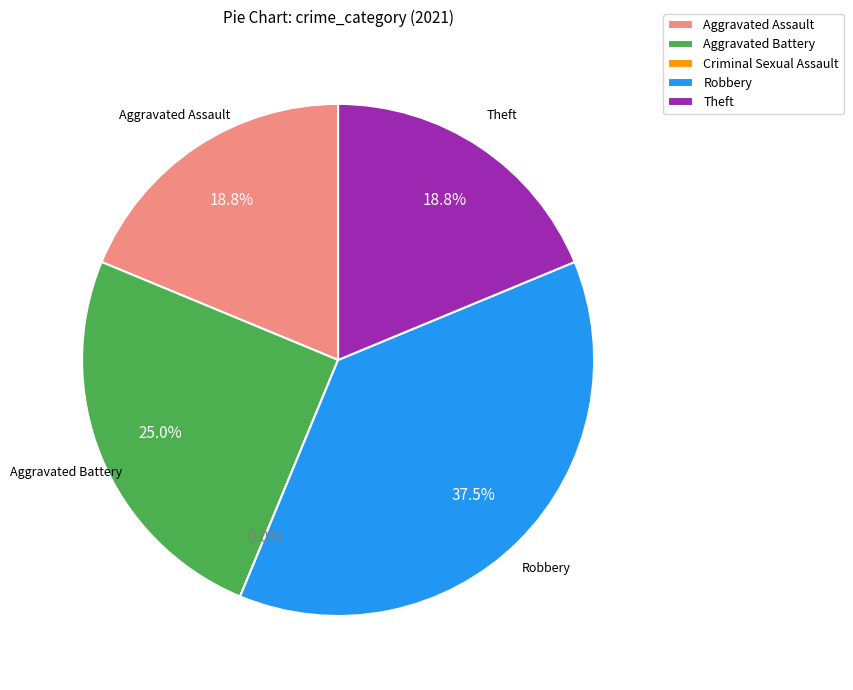

Is it true that Theft is 19% of the pie?

True